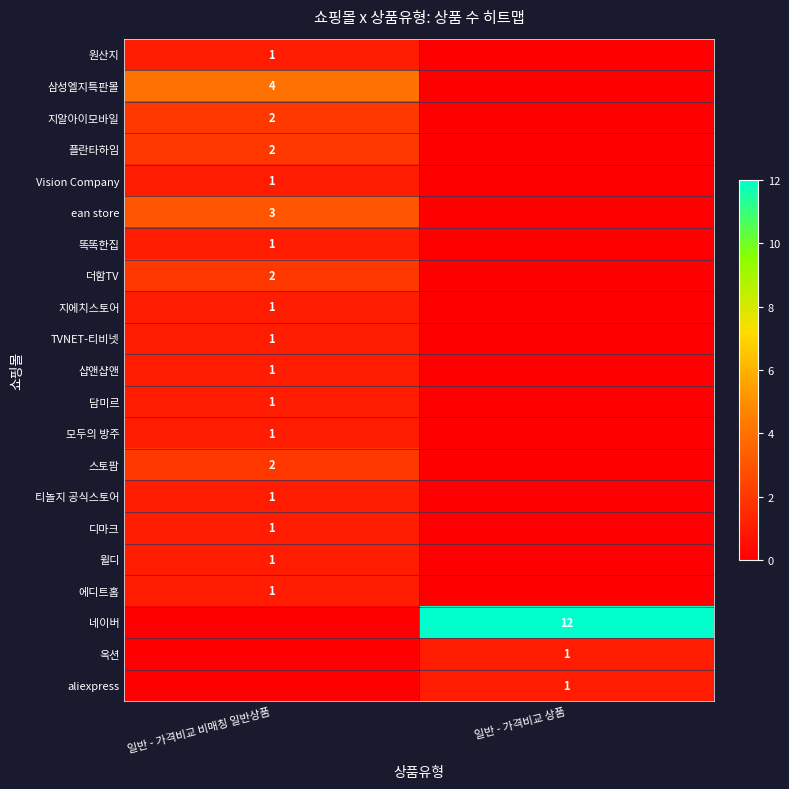

The 더함TV series shows 1 at 일반 - 가격비교 비매칭 일반상품. True or false?

False